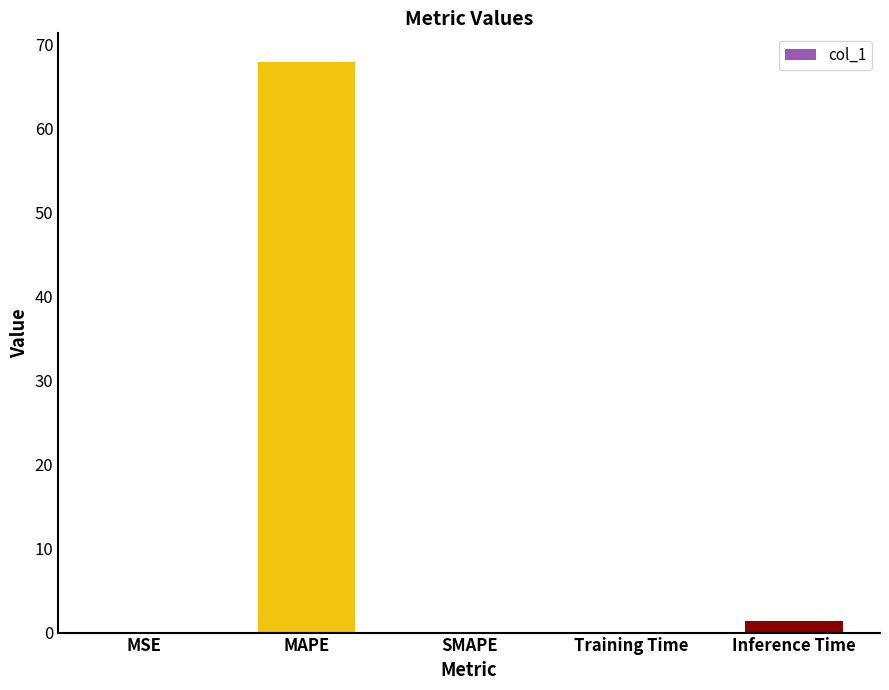

How many categories are shown in the chart?

5